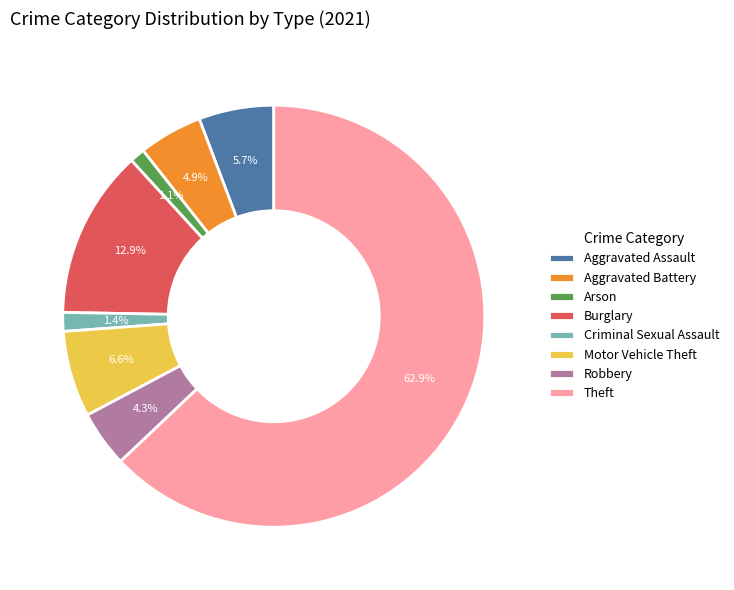

To the nearest percent, what is the difference between the largest and smallest slice percentages?

62%